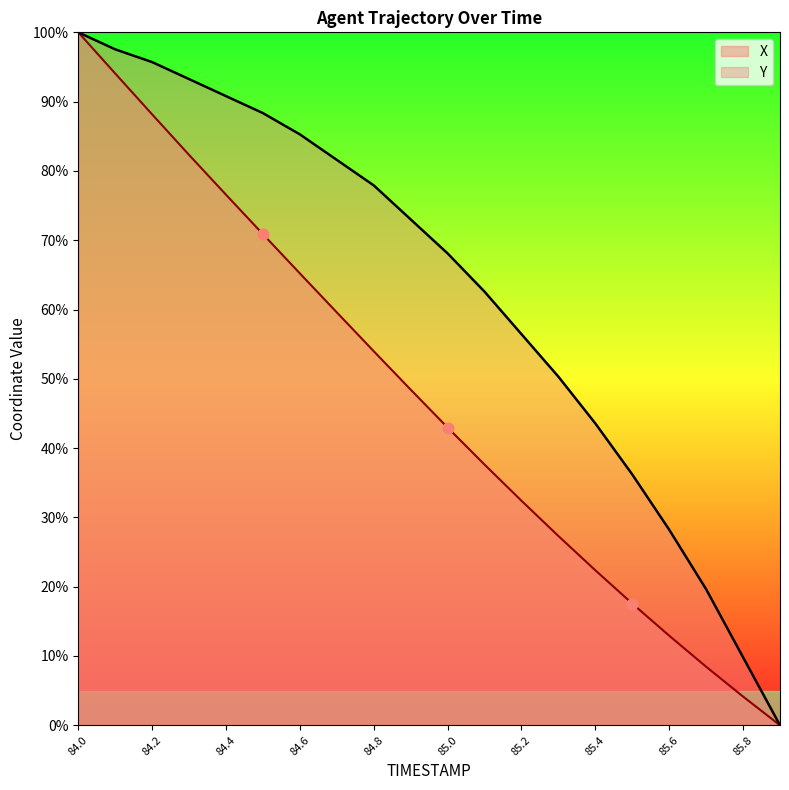

What are all the series names shown in the legend?

X, Y